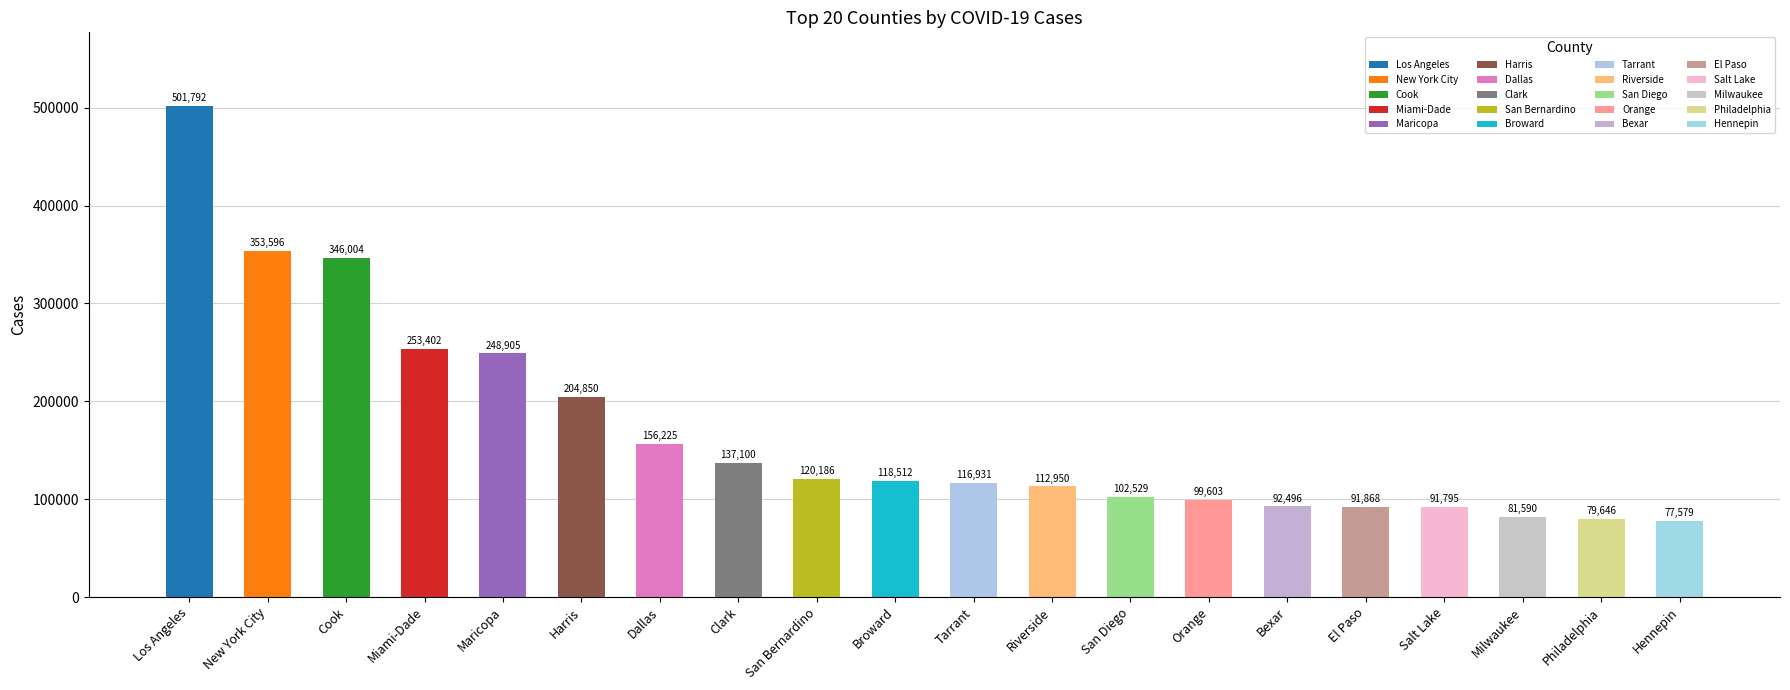

Rank the categories by value from lowest to highest.

Hennepin, Philadelphia, Milwaukee, Salt Lake, El Paso, Bexar, Orange, San Diego, Riverside, Tarrant, Broward, San Bernardino, Clark, Dallas, Harris, Maricopa, Miami-Dade, Cook, New York City, Los Angeles